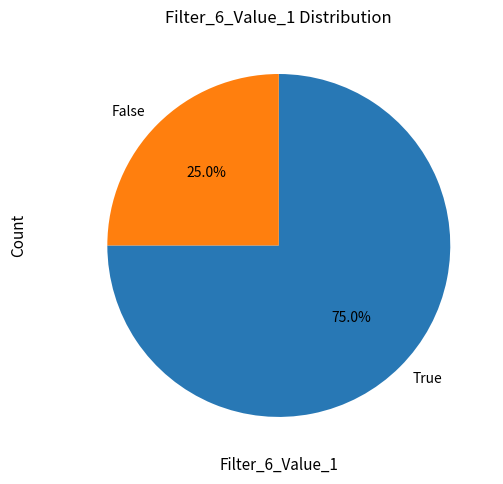

Approximately how many times larger is the value at True compared to False?

3.0